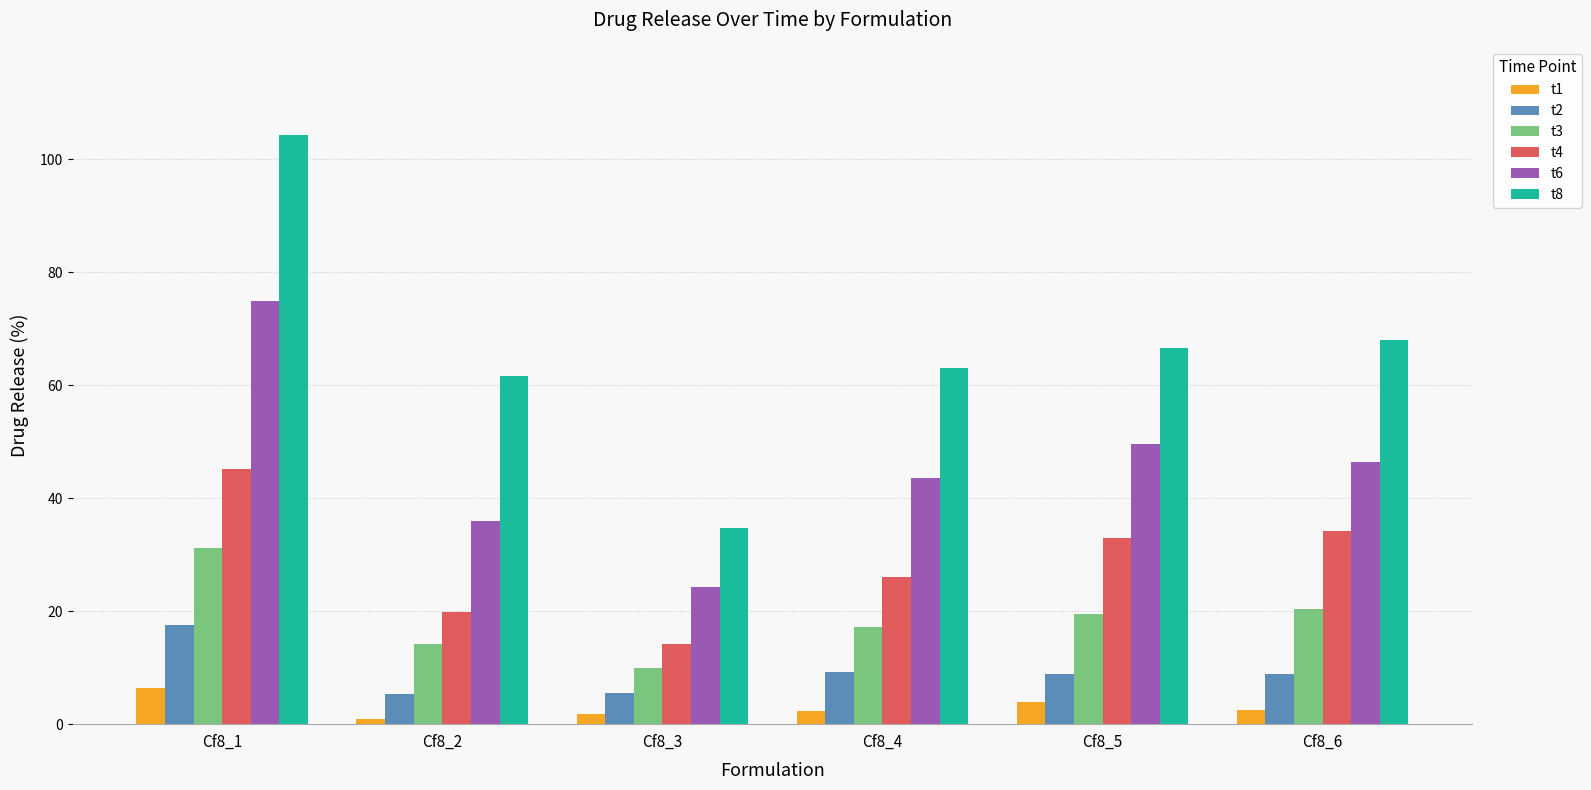

What are all the series names shown in the legend?

t1, t2, t3, t4, t6, t8